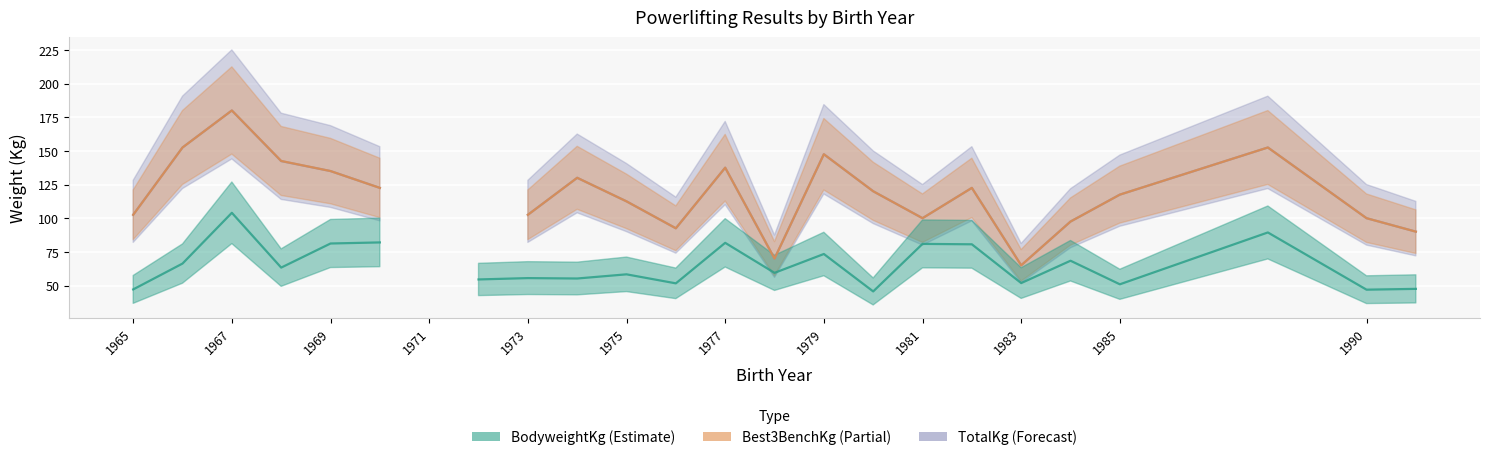

How many lines are shown in the chart?

3